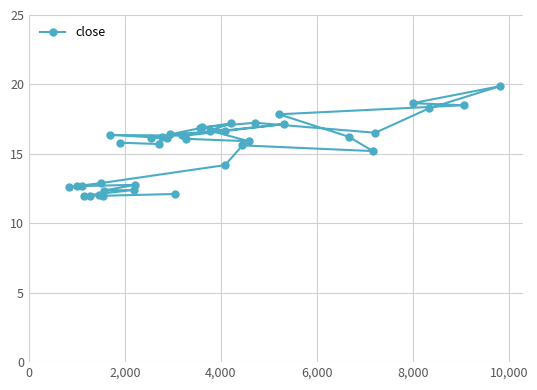

How many interior local peaks (higher than both neighbors) does the data have?

10